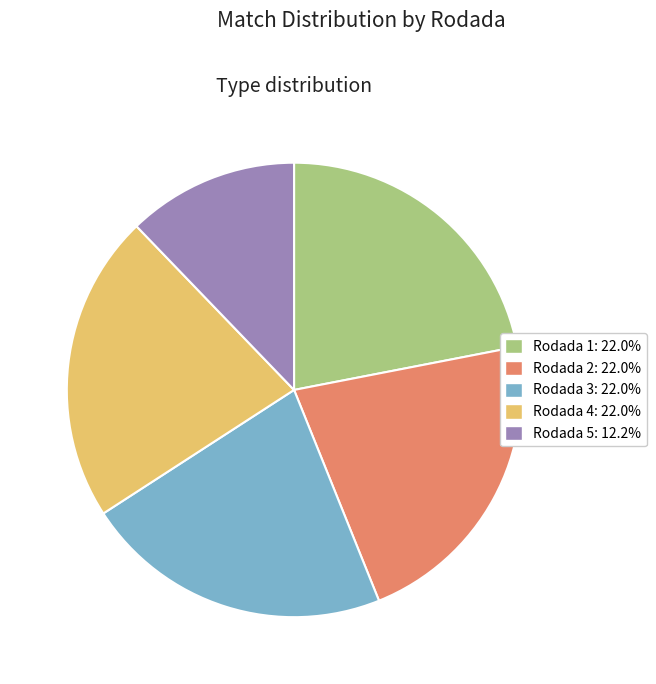

Count the number of slices in the pie.

5